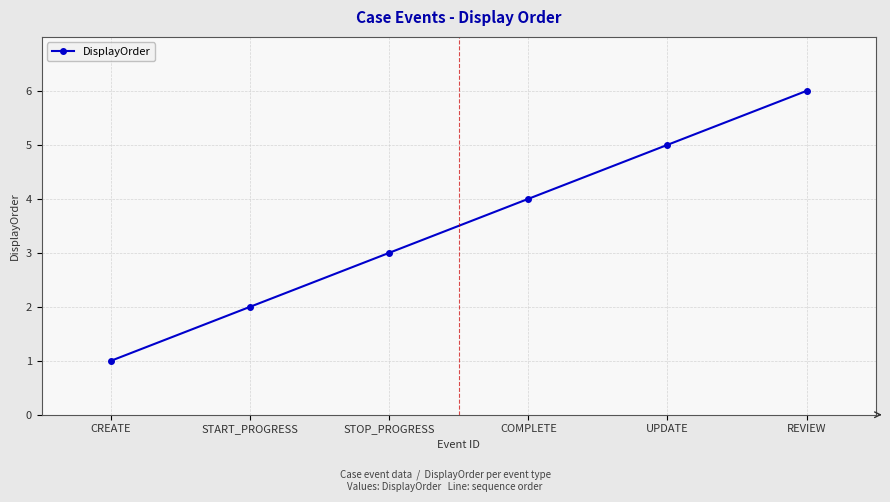

Reading left to right, list all the values displayed in this chart.

CREATE=1	START_PROGRESS=2	STOP_PROGRESS=3	COMPLETE=4	UPDATE=5	REVIEW=6